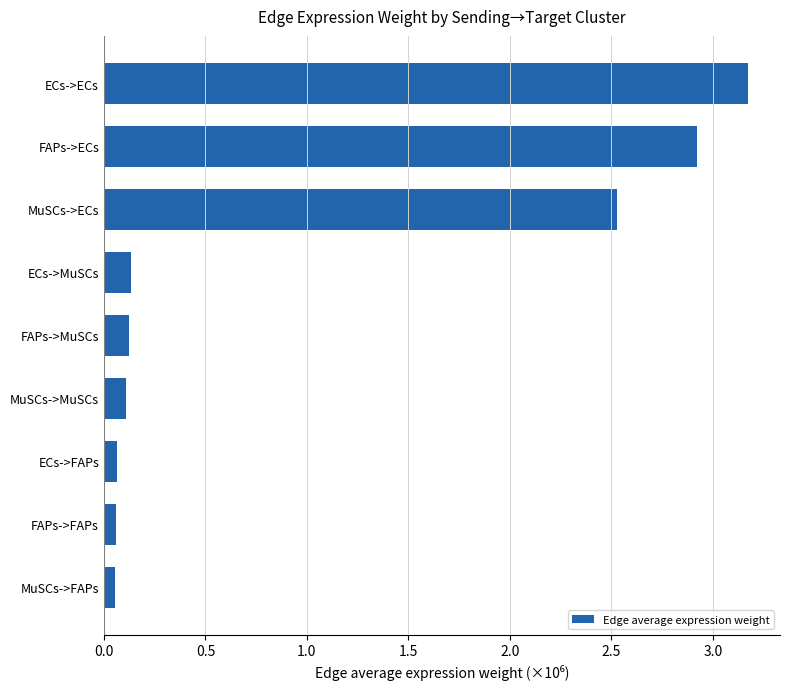

What is the average value?

1.0